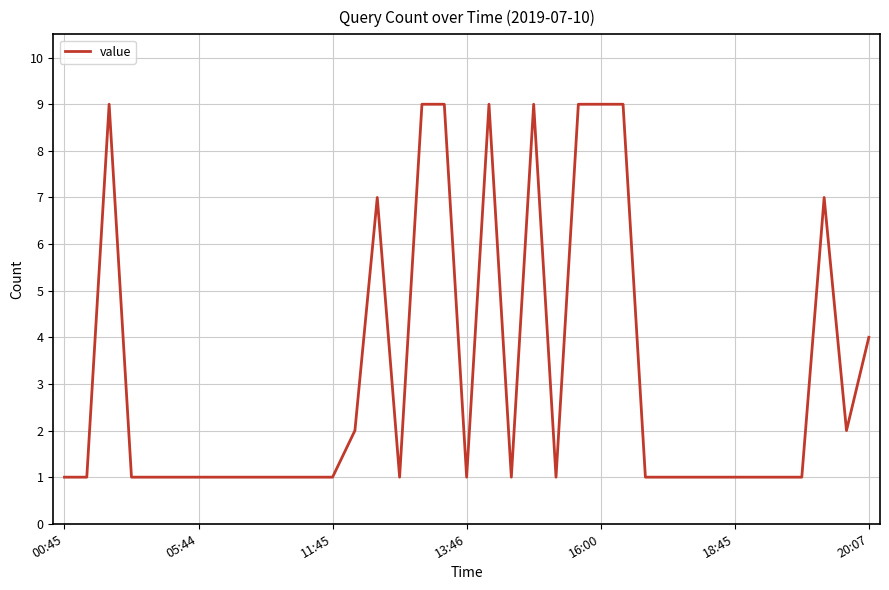

What is the difference between the maximum and minimum values?

8